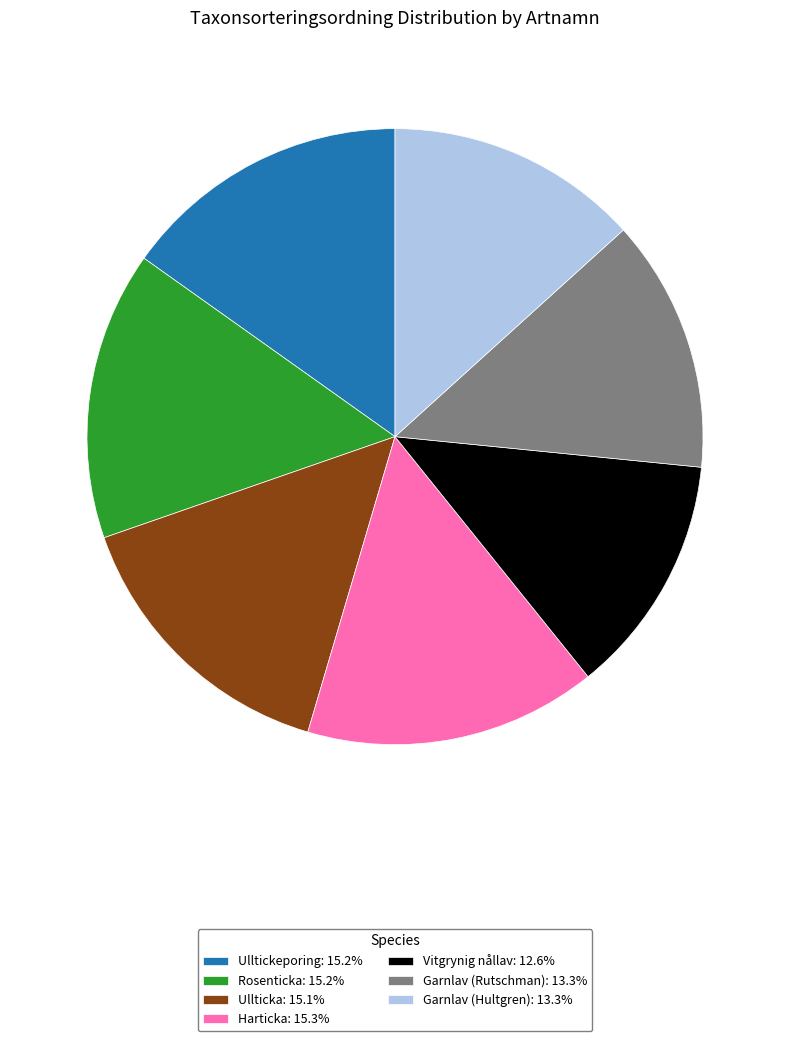

True or false: Ulltickeporing accounts for 21% of the total.

False